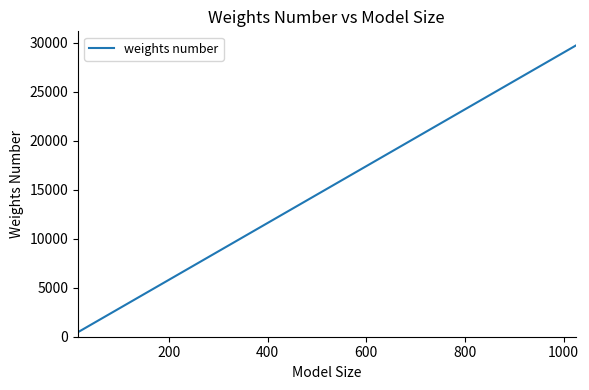

What is the difference between the maximum and minimum values?

29232